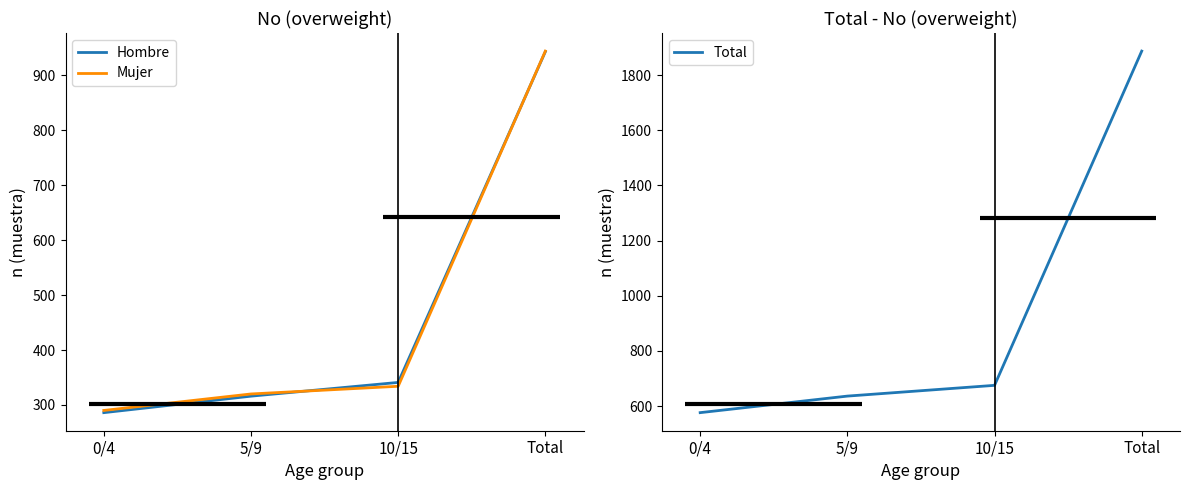

Which series has the largest total across all categories?

Total